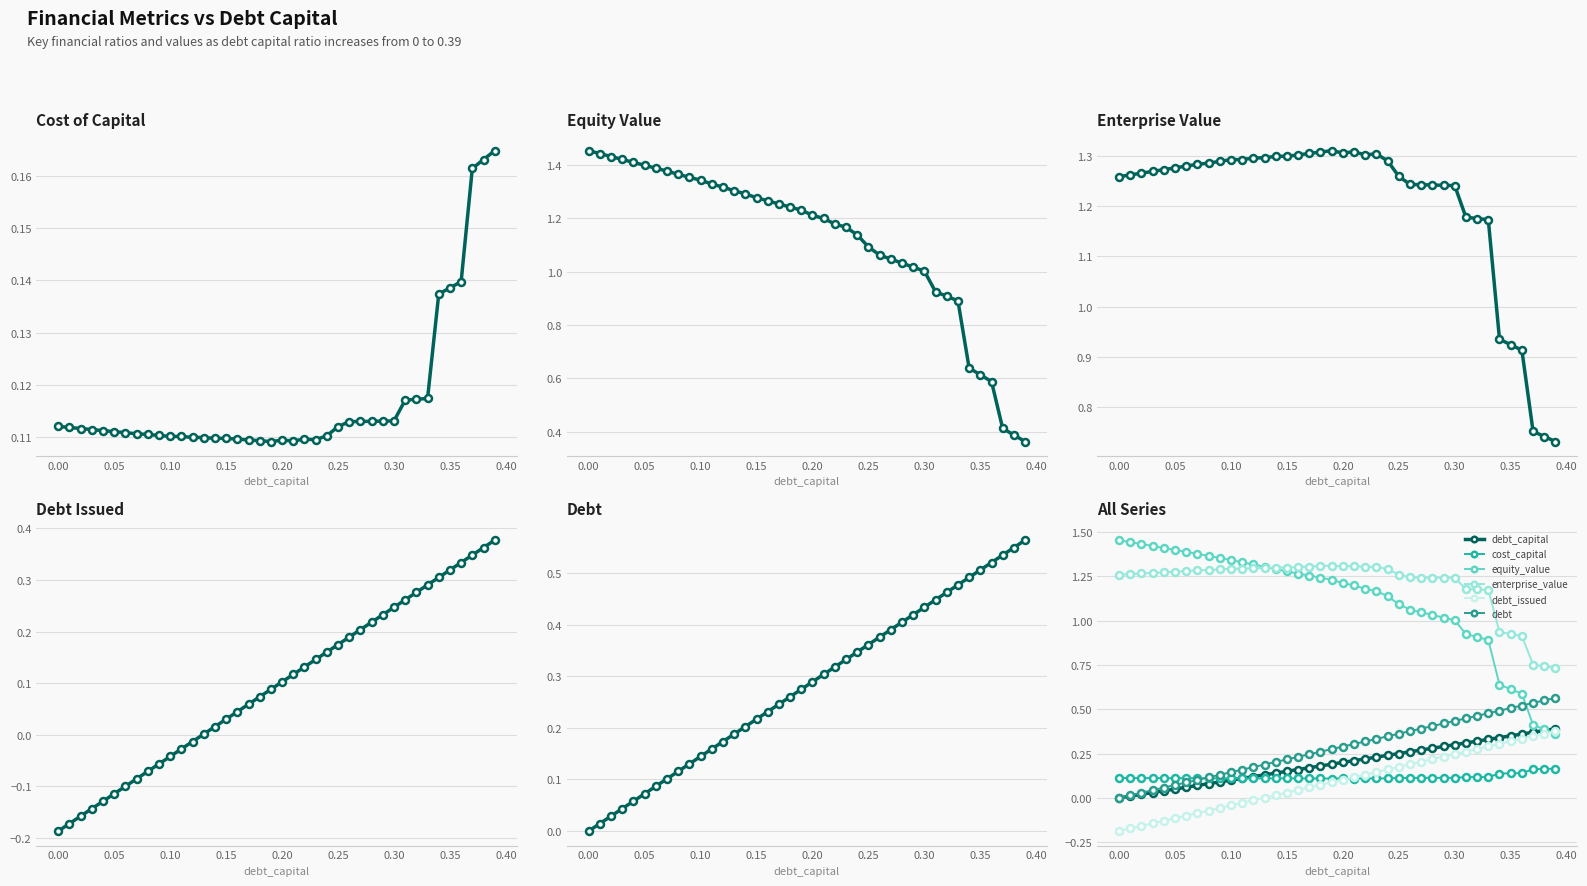

Is this an area chart (filled region under the line)?

No